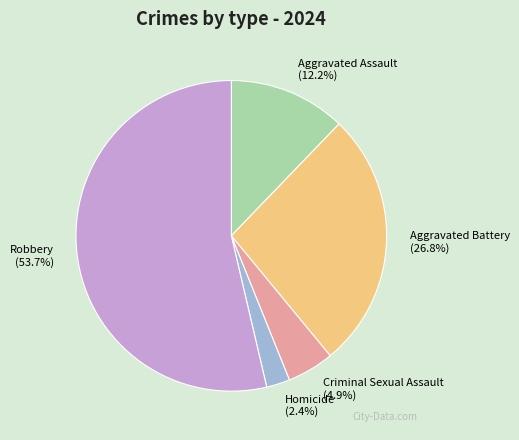

What percentage is the Aggravated Assault slice, to the nearest percent?

12%